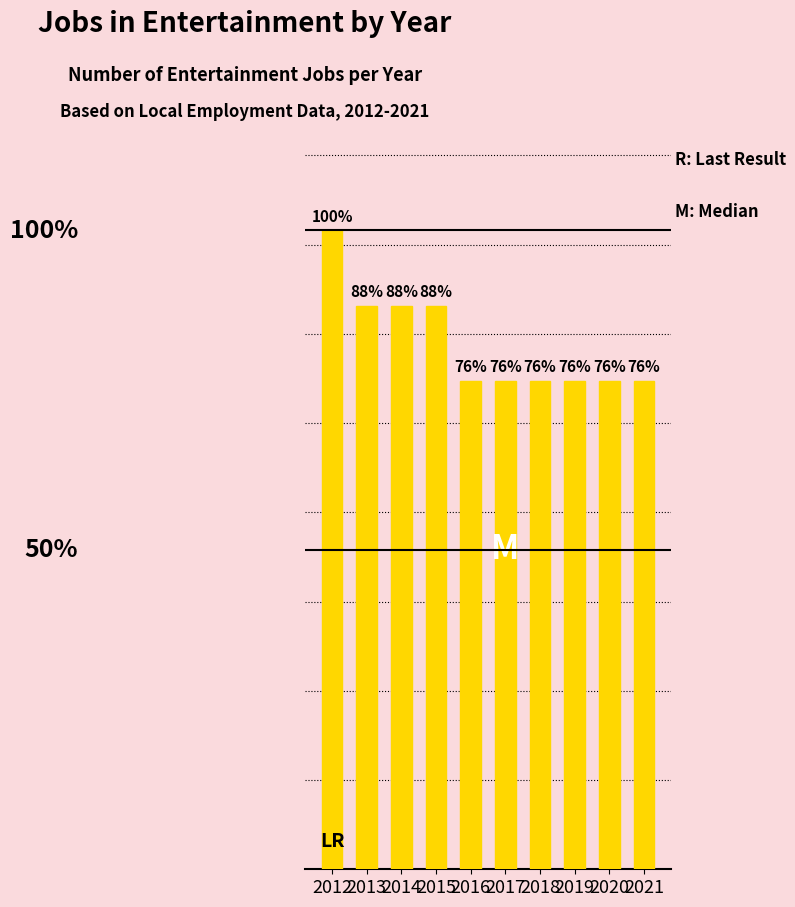

Does the chart contain any negative values?

No